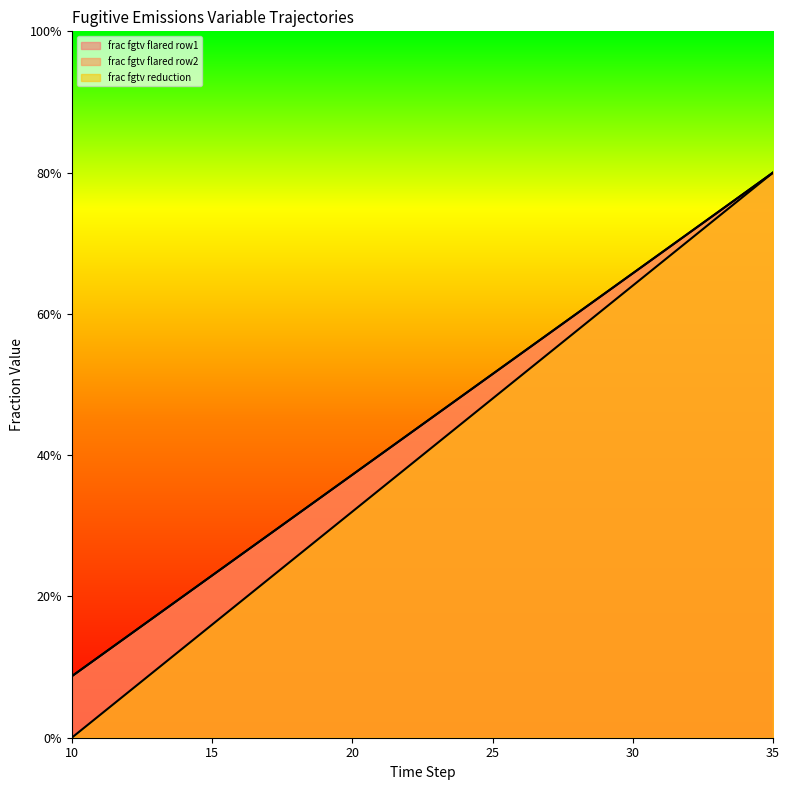

Between 18 and 24, which is larger?

24